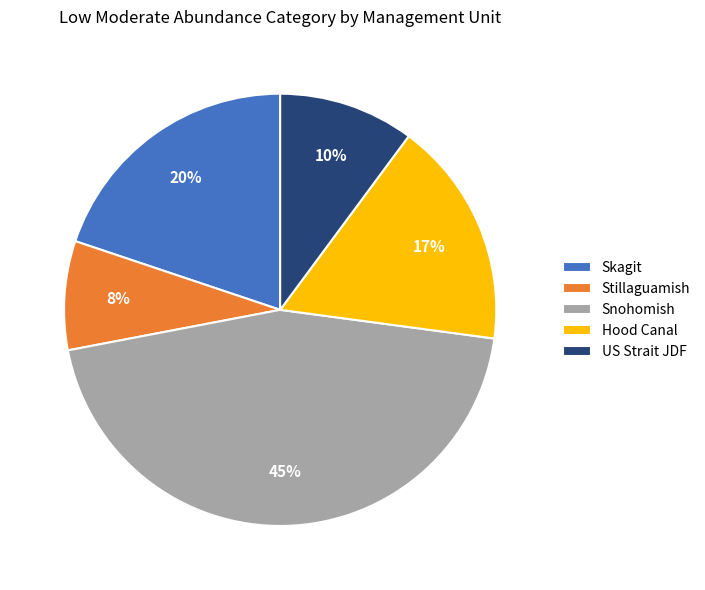

Combined, do Skagit and Snohomish account for over 50%?

Yes